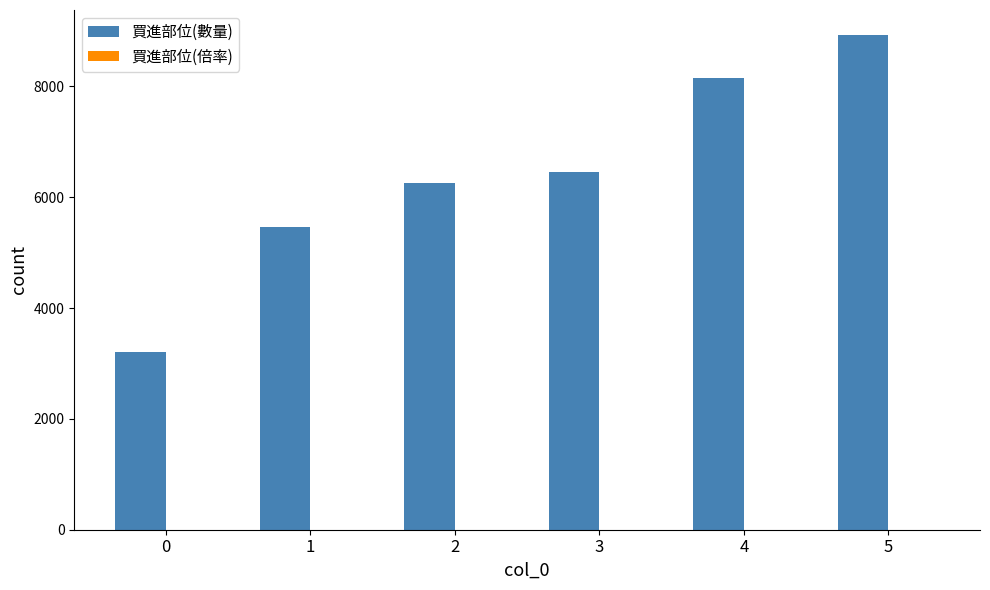

Which series has the largest range (max minus min)?

買進部位(數量)